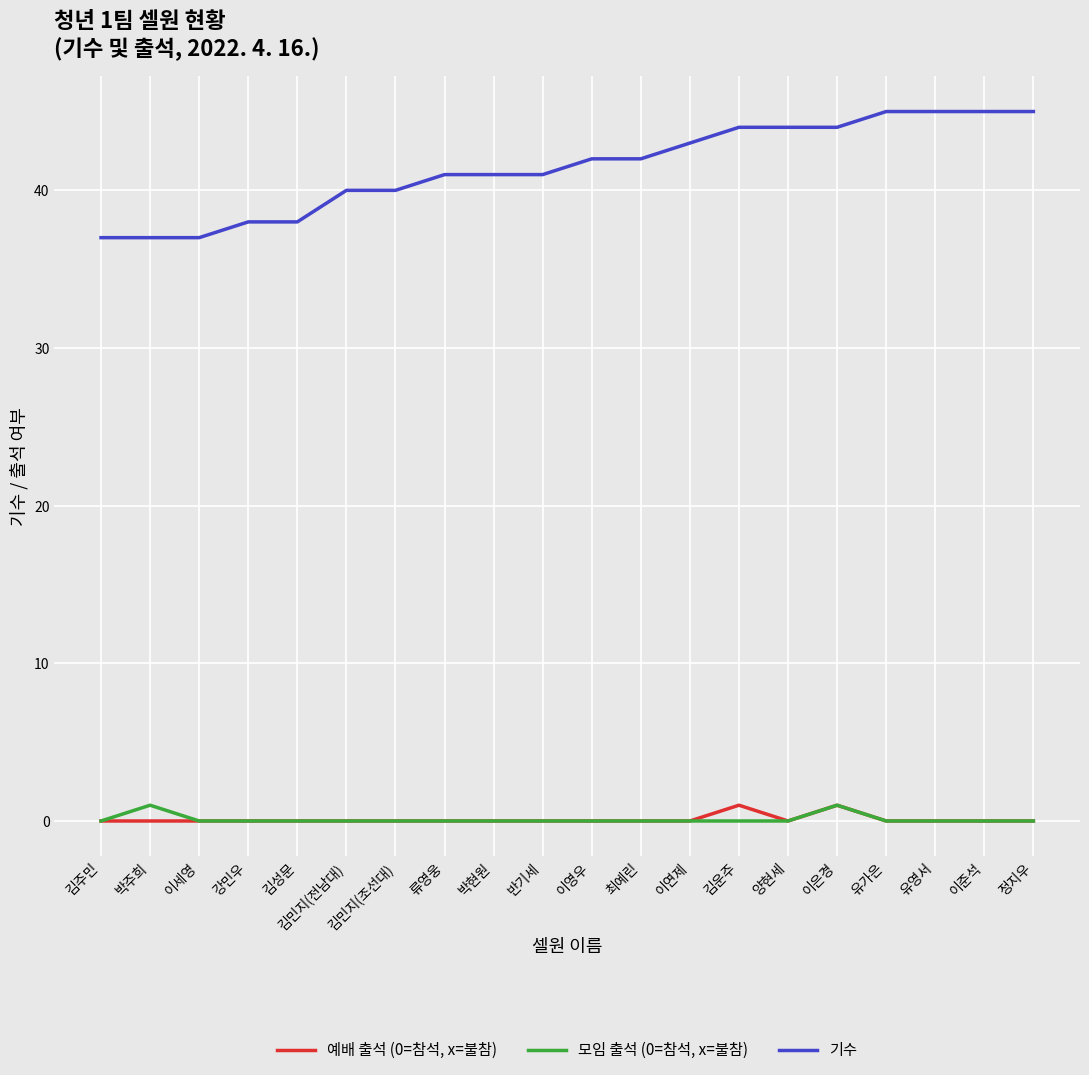

What is the greatest value displayed?

45